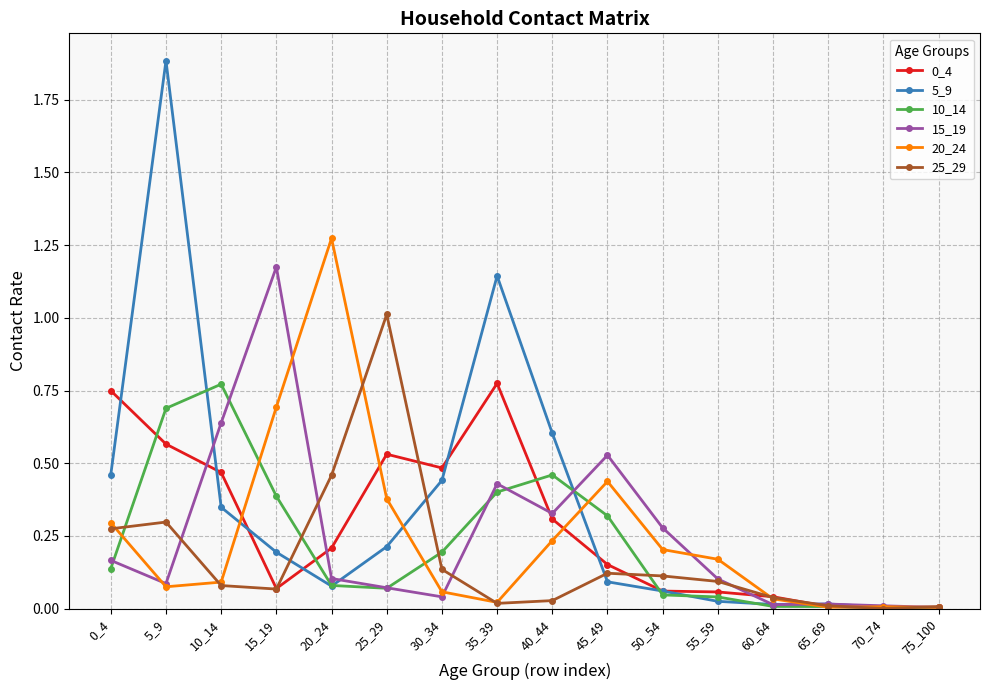

True or false: 10_14 has a value of 0.4 at 15_19.

True